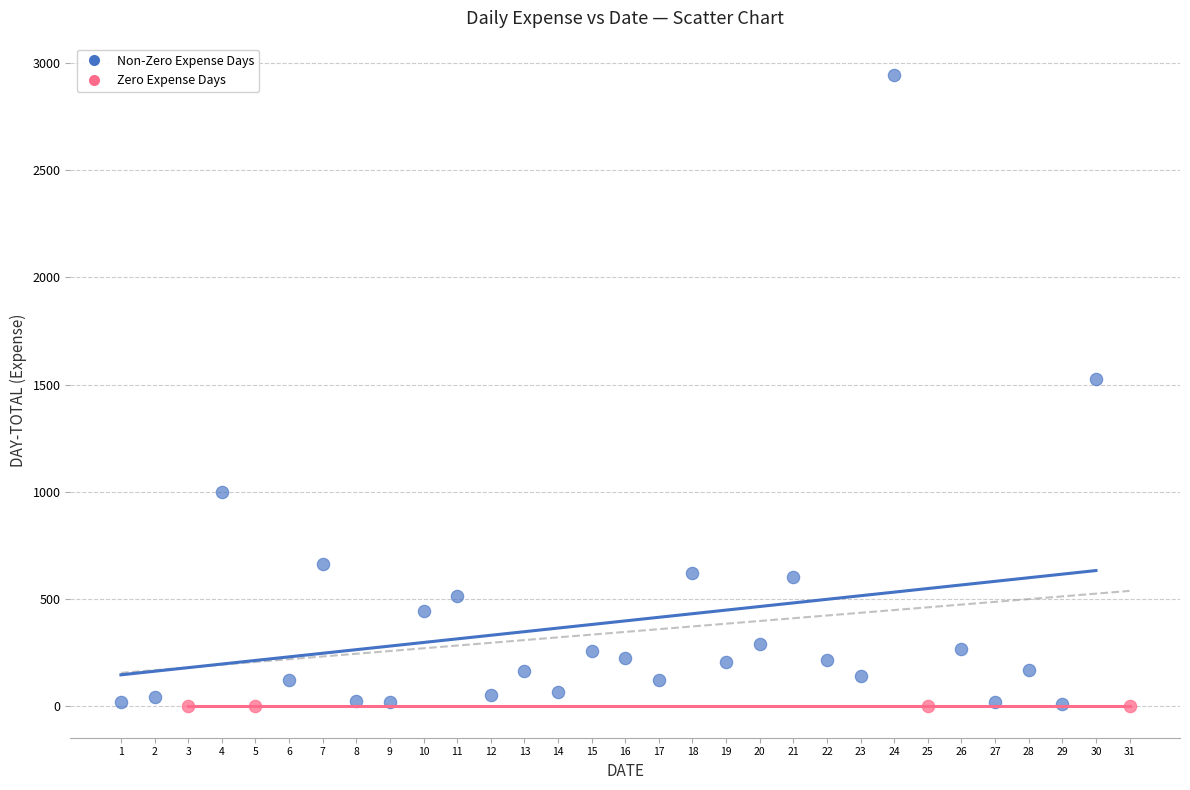

Which series reaches the maximum Y coordinate?

Non-Zero Expense Days